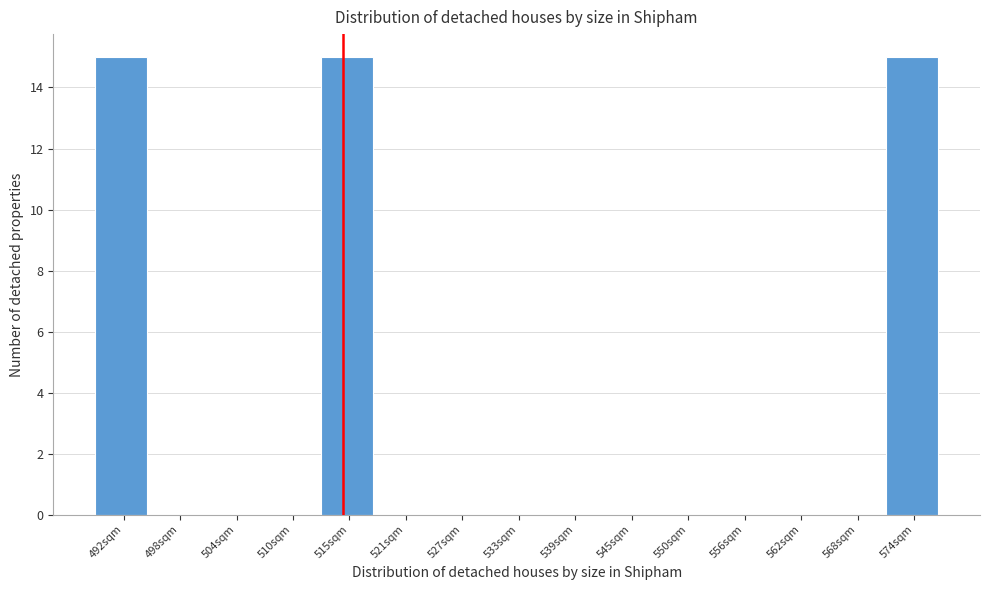

Reading left to right, list every bar in this chart as the range it spans on the x-axis followed by its height. Neither the bar edges nor the heights are printed on the chart, so give them approximately, as read against the axes.

489 to 495: 15
495 to 501: 0
501 to 507: 0
507 to 513: 0
513 to 518: 15
518 to 524: 0
524 to 530: 0
530 to 536: 0
536 to 542: 0
542 to 548: 0
548 to 553: 0
553 to 559: 0
559 to 565: 0
565 to 571: 0
571 to 577: 15